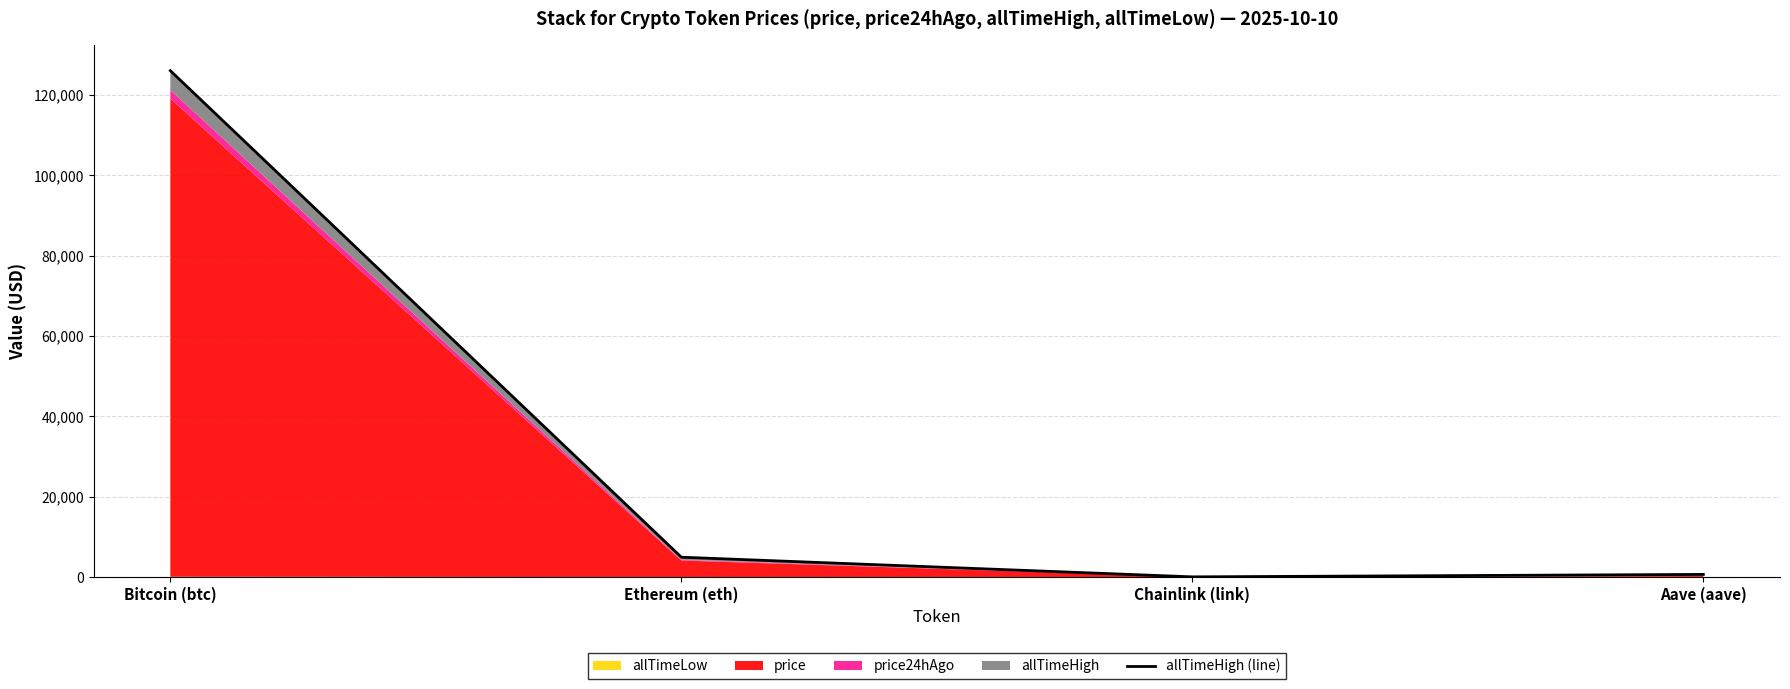

At which label does the data first exceed 4946?

Bitcoin (btc)